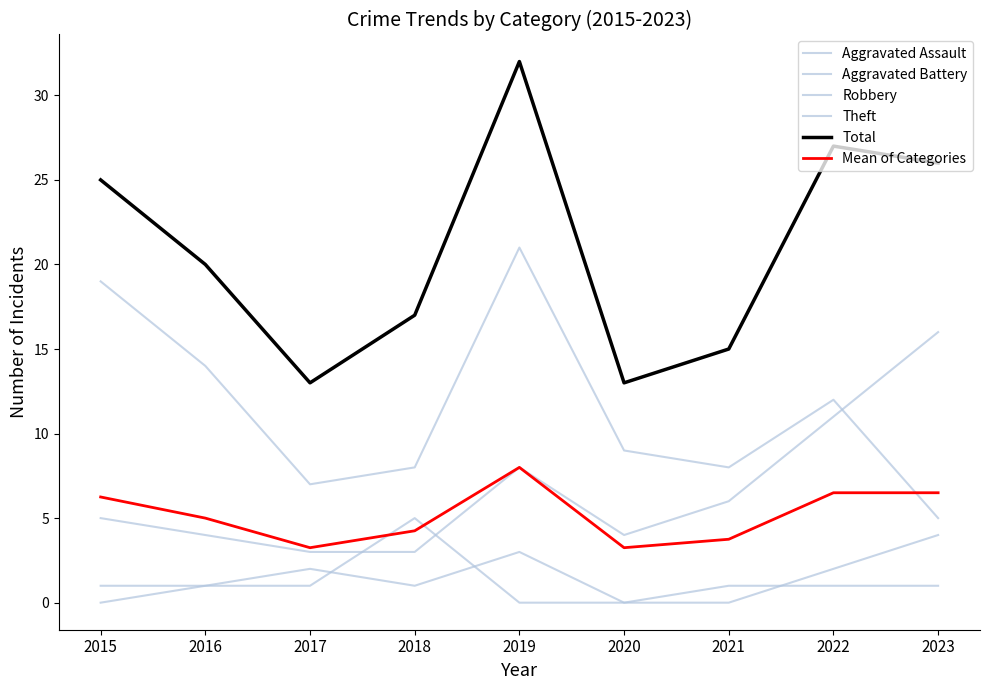

Reading left to right, list all the values displayed in this chart.

Aggravated Assault: 0.0	1.0	2.0	1.0	3.0	0.0	0.0	2.0	4.0
Aggravated Battery: 1.0	1.0	1.0	5.0	0.0	0.0	1.0	1.0	1.0
Robbery: 5.0	4.0	3.0	3.0	8.0	4.0	6.0	11.0	16.0
Theft: 19.0	14.0	7.0	8.0	21.0	9.0	8.0	12.0	5.0
Total: 25.0	20.0	13.0	17.0	32.0	13.0	15.0	27.0	26.0
Mean of Categories: 6.2	5.0	3.2	4.2	8.0	3.2	3.8	6.5	6.5